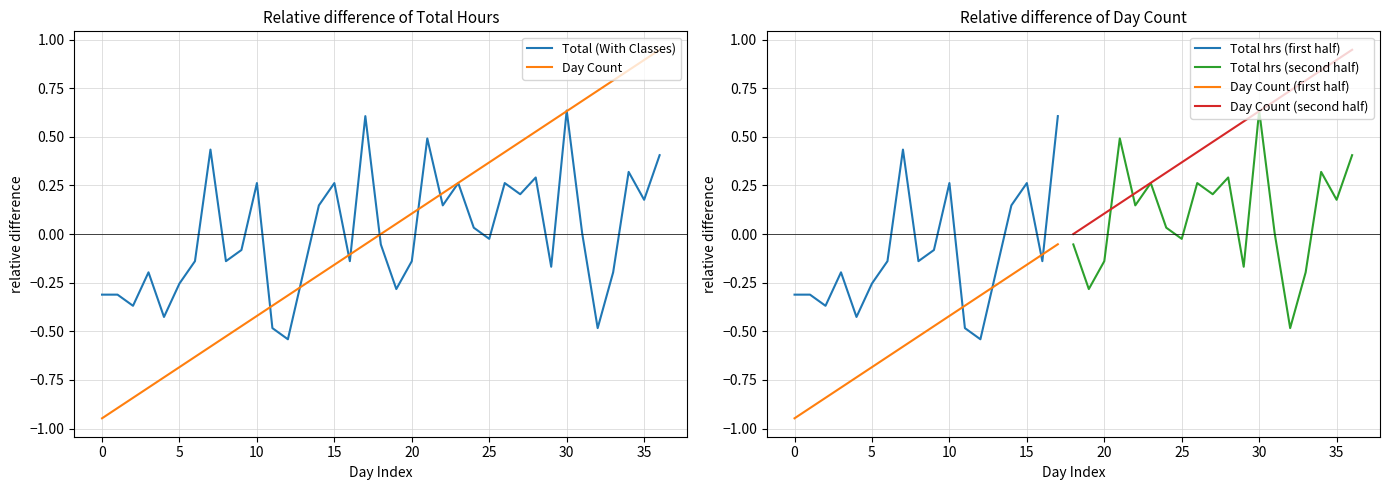

Which series has the widest spread of values?

Day Count